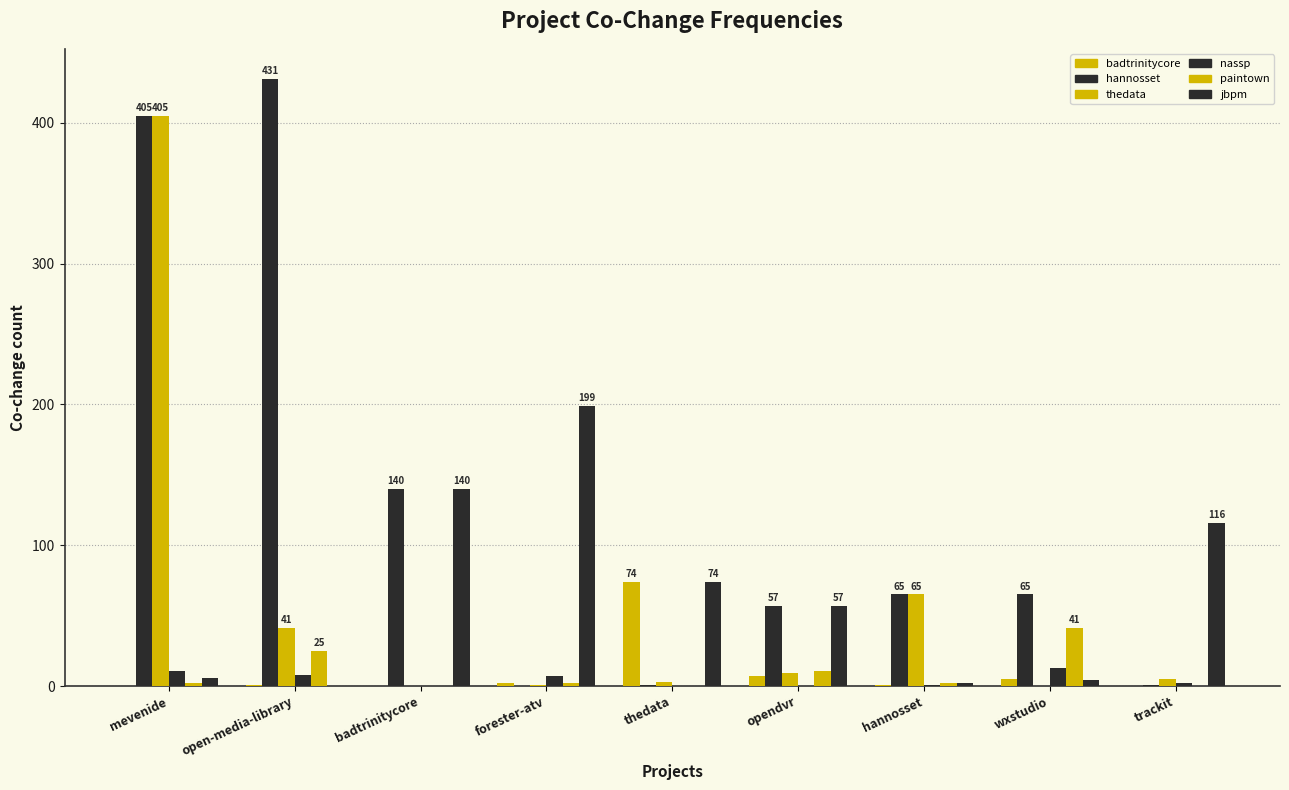

Count the number of categories in the chart.

9